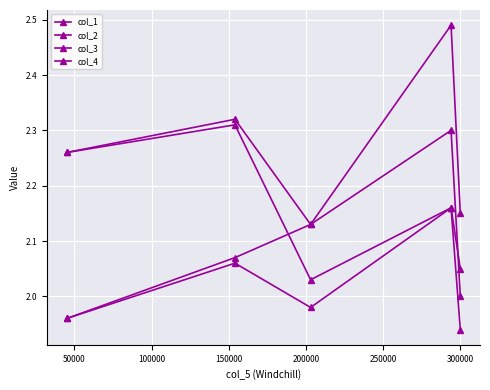

Is this an area chart (filled region under the line)?

No